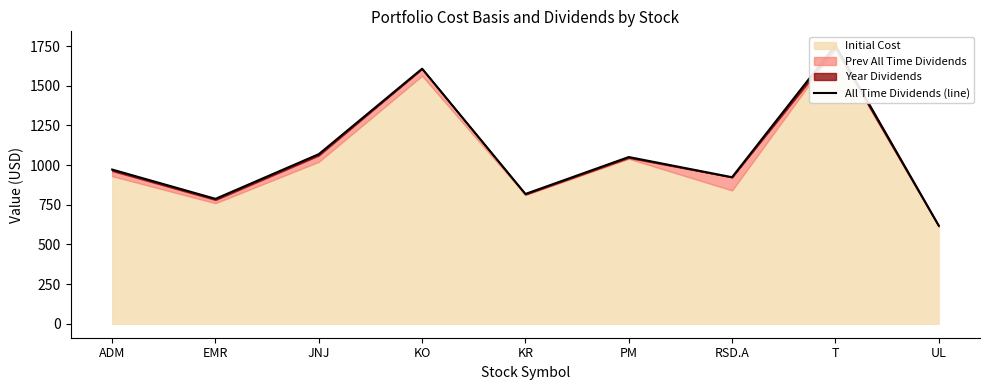

What is the maximum value shown in the chart?

1754.8